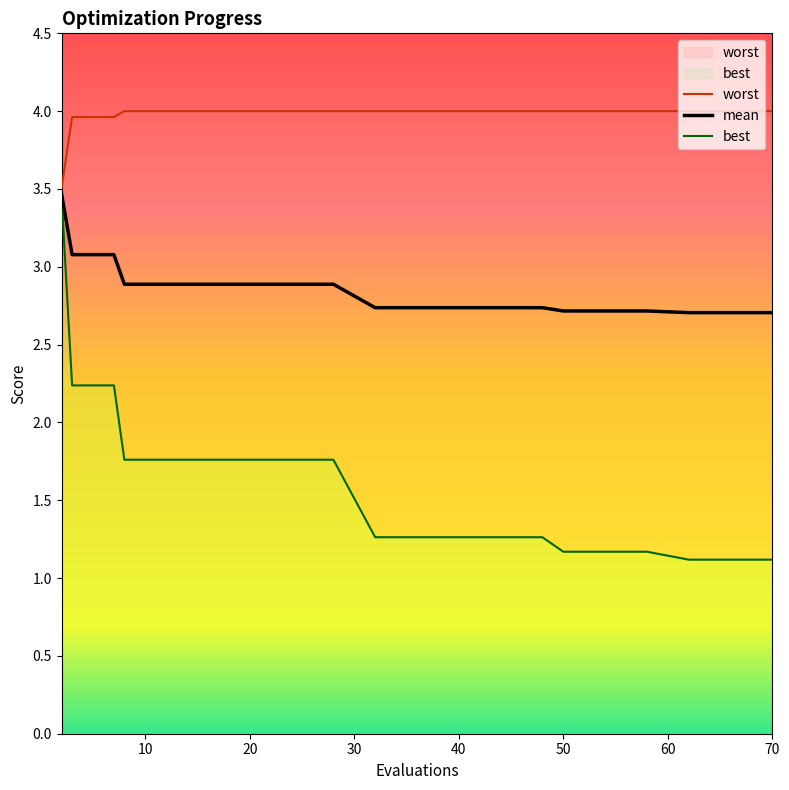

At how many categories does at least one series exceed 3?

20